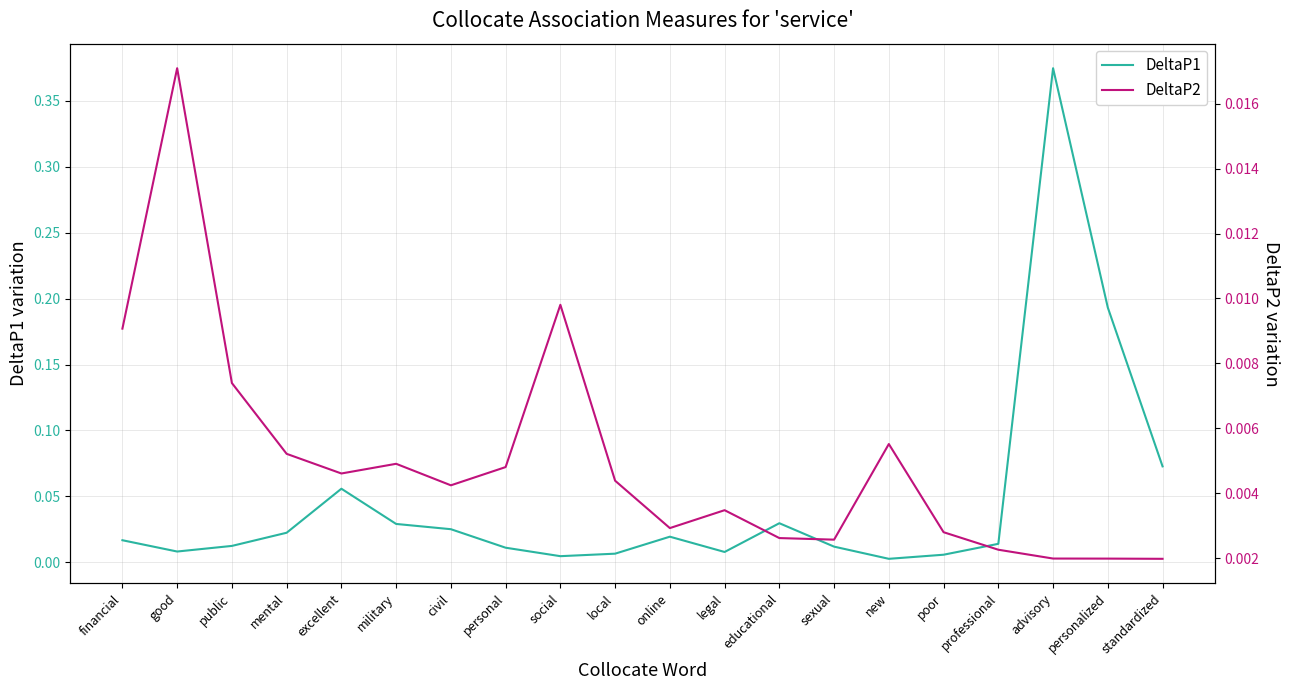

What position from the right is financial?

20